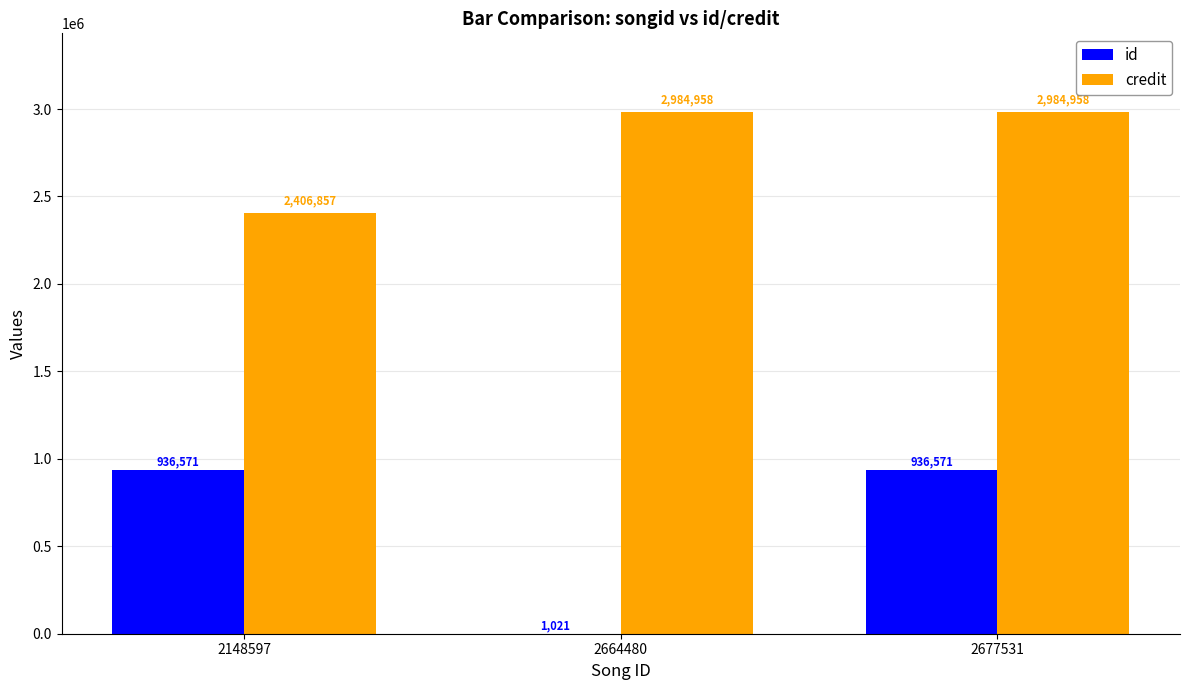

Is it true that credit equals 4814266 at 2664480?

False